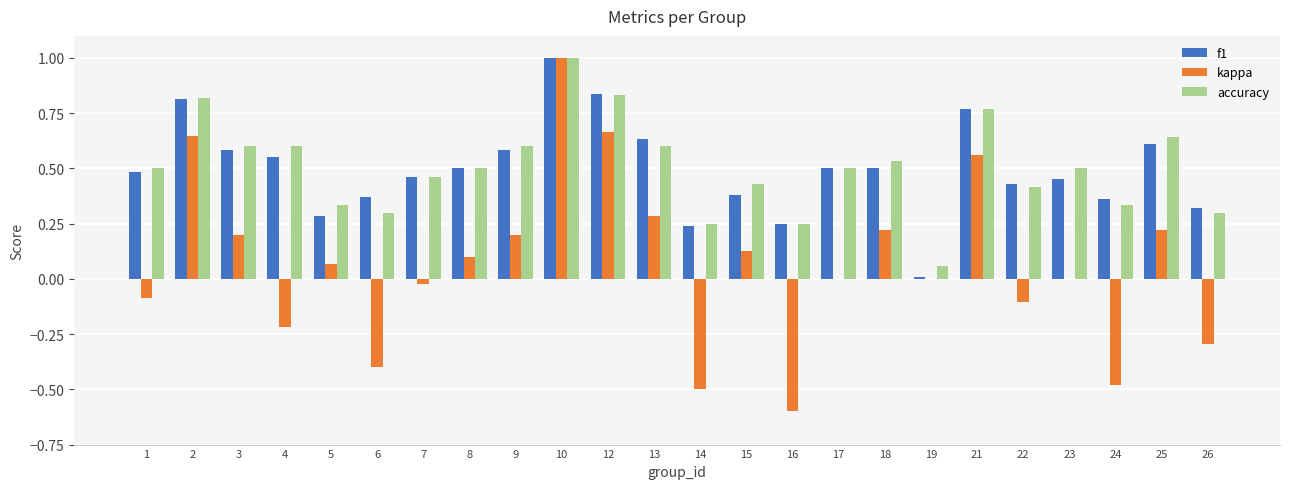

Between 17 and 24, which series saw the biggest shift?

kappa